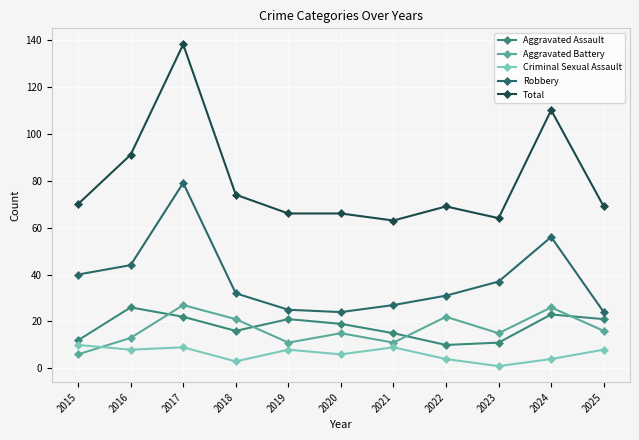

The value of Robbery at 2016 is 78. True or false?

False